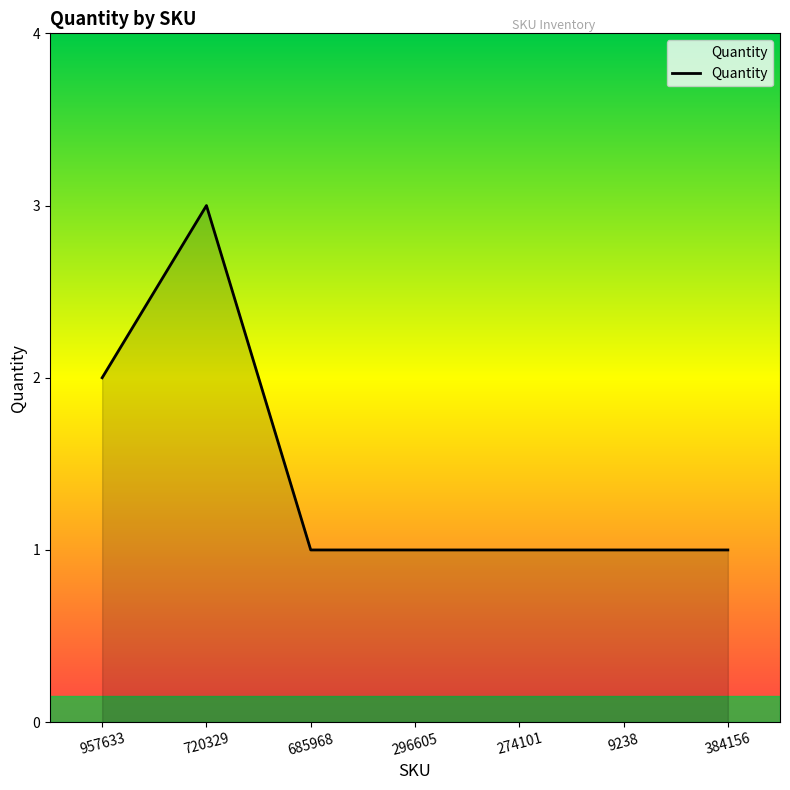

Which label corresponds to the largest value in the chart?

720329